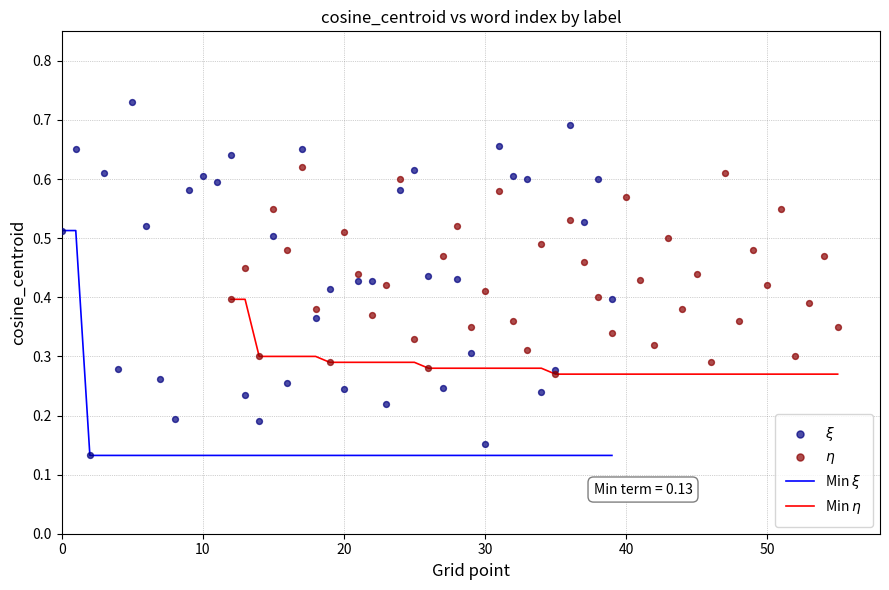

What is the change in value from 6 to 29?

-0.2